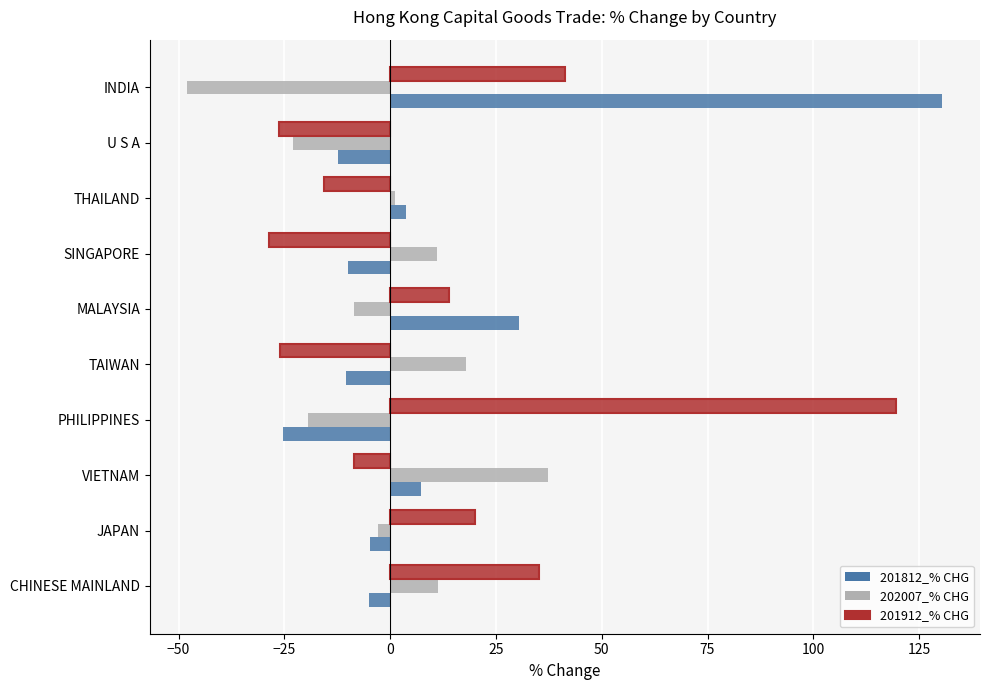

Count the number of data series in this chart.

3